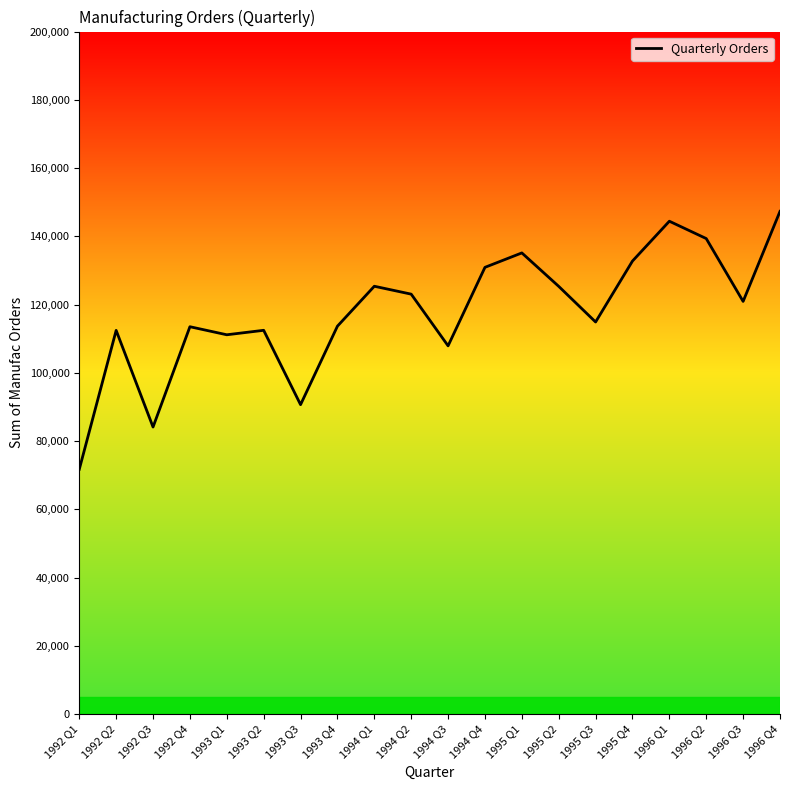

How many lines are shown in the chart?

1